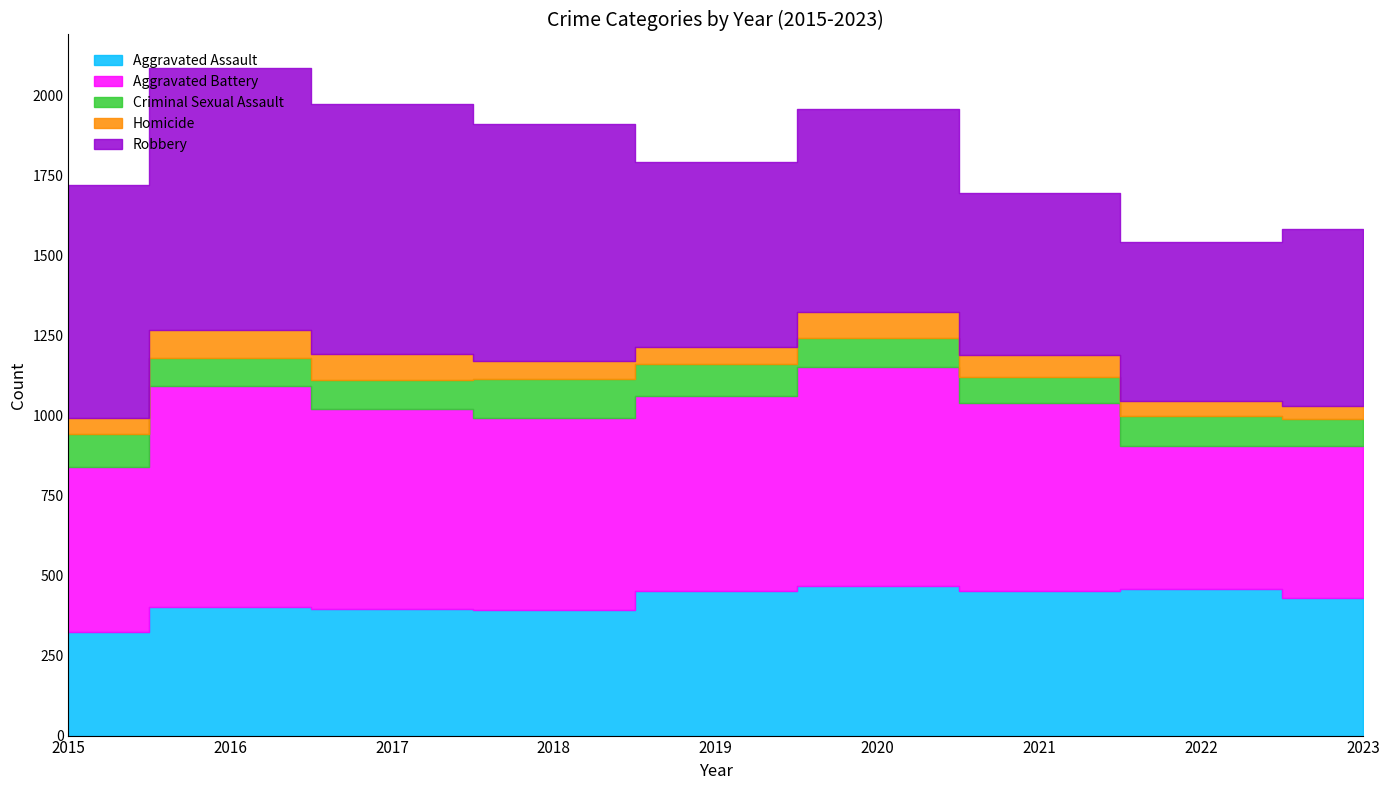

Reading right to left, list all the values displayed in this chart.

Aggravated Assault: 2023=431	2022=458	2021=452	2020=466	2019=452	2018=392	2017=396	2016=402	2015=323
Aggravated Battery: 2023=474	2022=446	2021=587	2020=686	2019=608	2018=600	2017=623	2016=691	2015=515
Criminal Sexual Assault: 2023=84	2022=93	2021=81	2020=89	2019=102	2018=123	2017=91	2016=87	2015=105
Homicide: 2023=41	2022=49	2021=69	2020=81	2019=53	2018=56	2017=82	2016=87	2015=50
Robbery: 2023=553	2022=496	2021=506	2020=637	2019=577	2018=741	2017=780	2016=819	2015=726